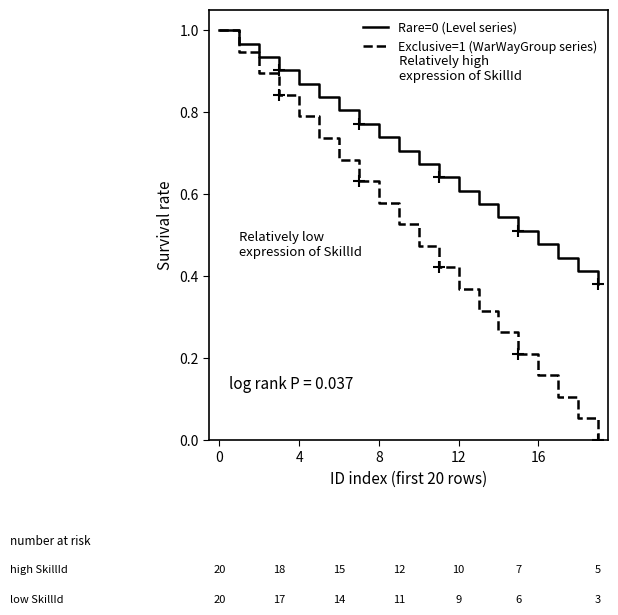

Rank the series by their average value, from lowest to highest.

Exclusive=1 (WarWayGroup series), Rare=0 (Level series)